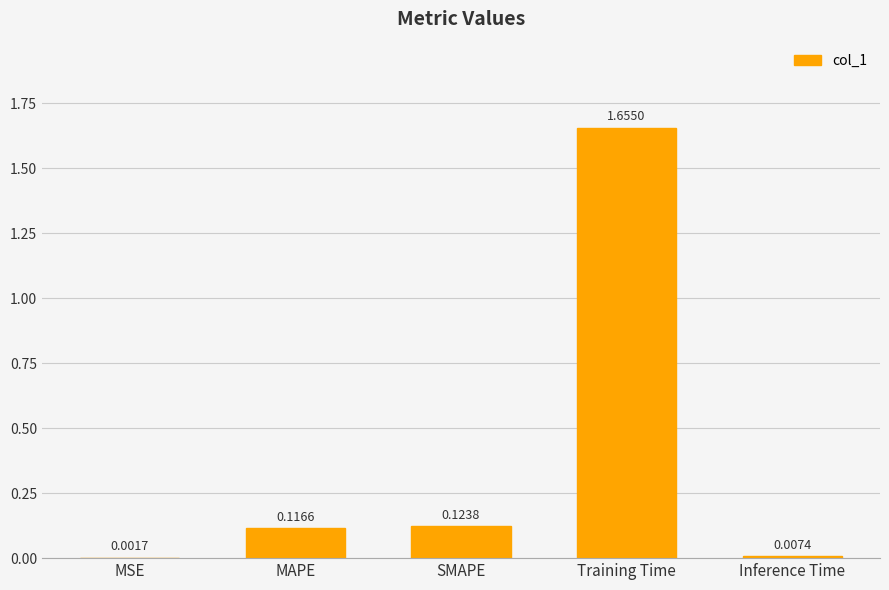

What is the sum of all values?

1.9